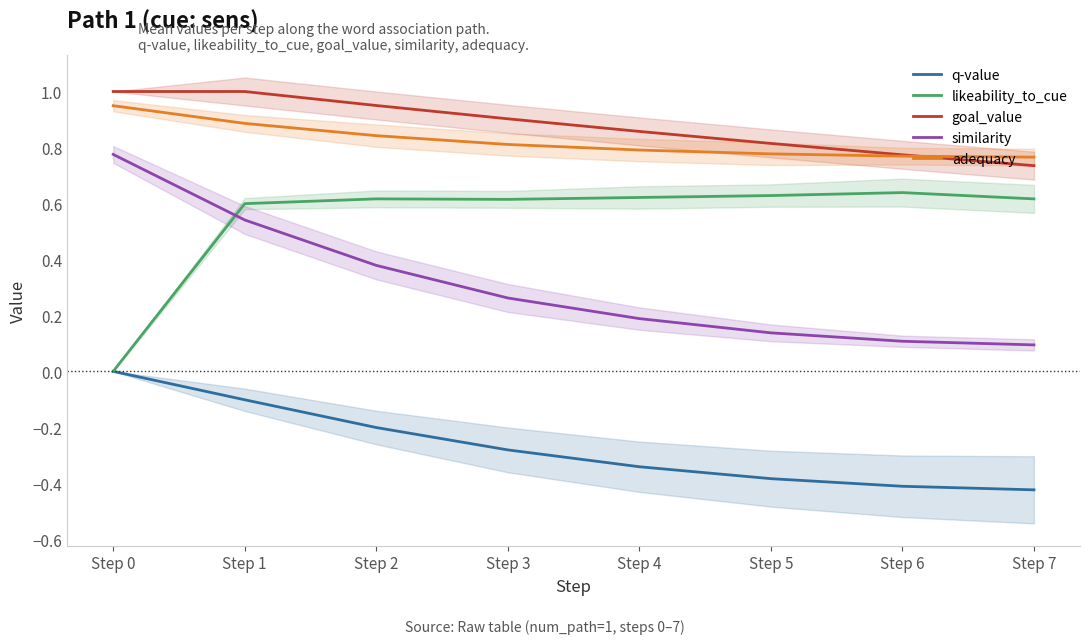

Read the adequacy value at Step 7.

0.8